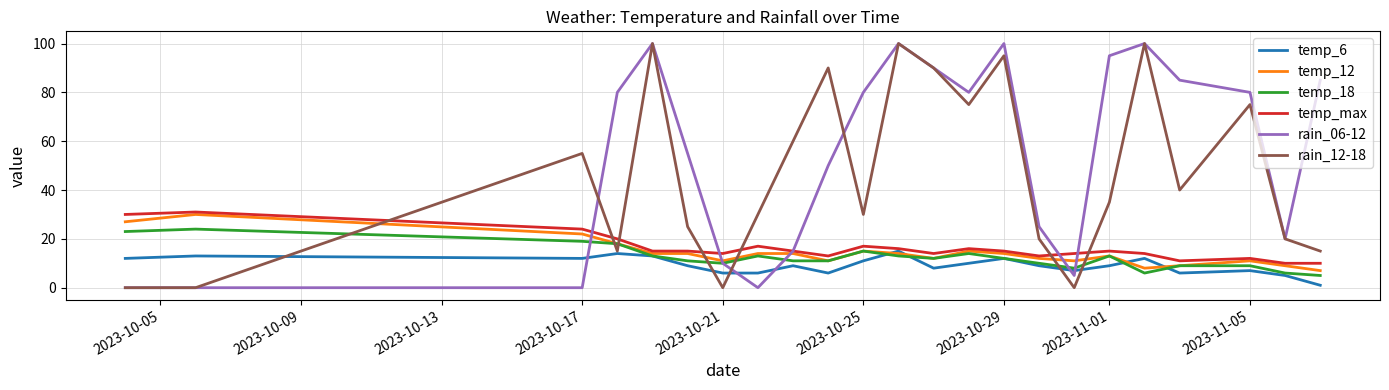

Which series has the largest total across all categories?

rain_06-12